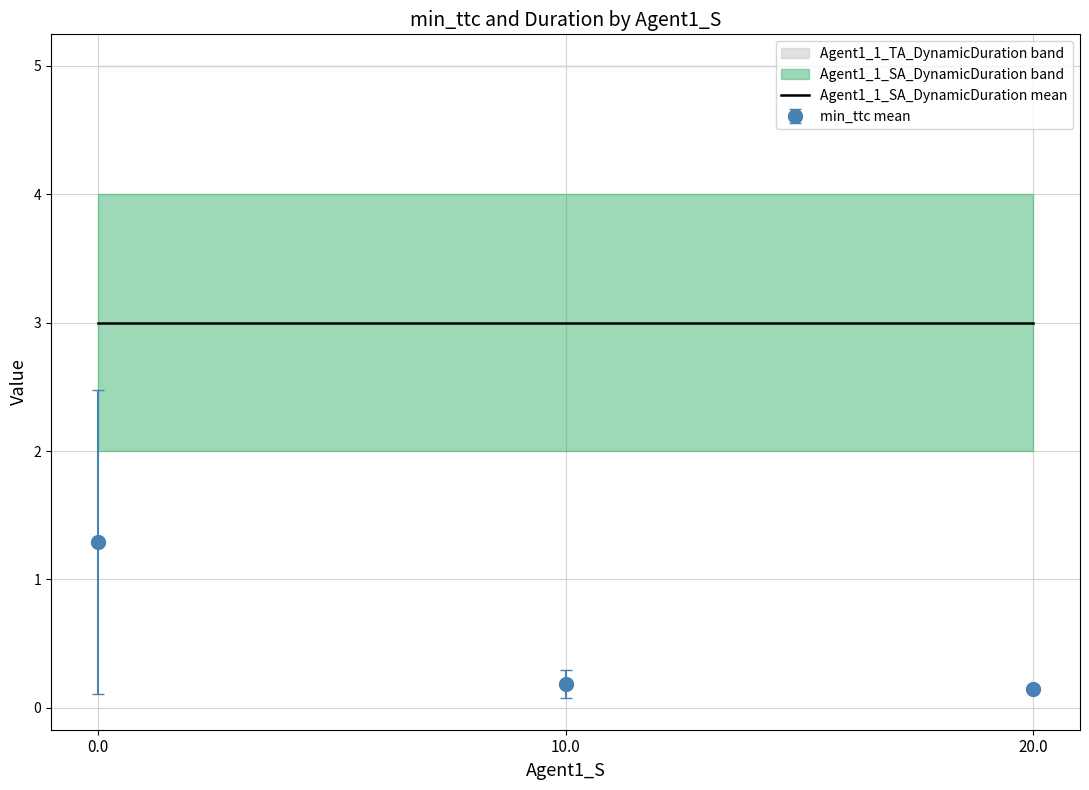

Which has a higher value, 10.0 or 20.0?

10.0